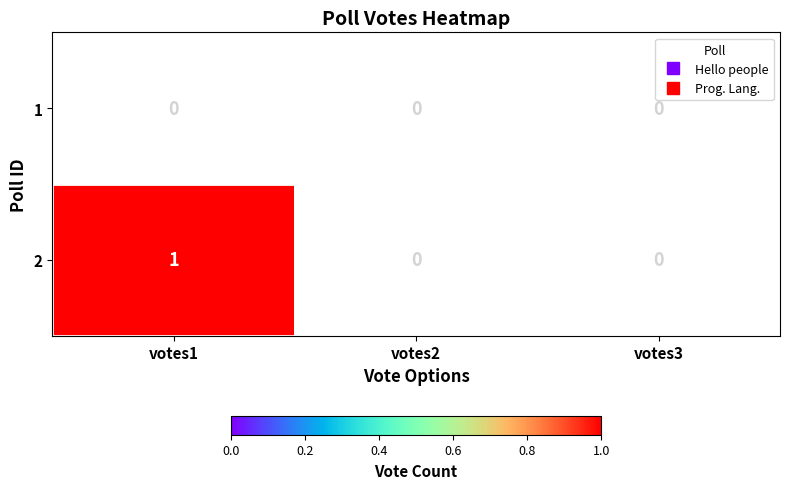

Rank the series at votes1 from lowest to highest value.

1, 2